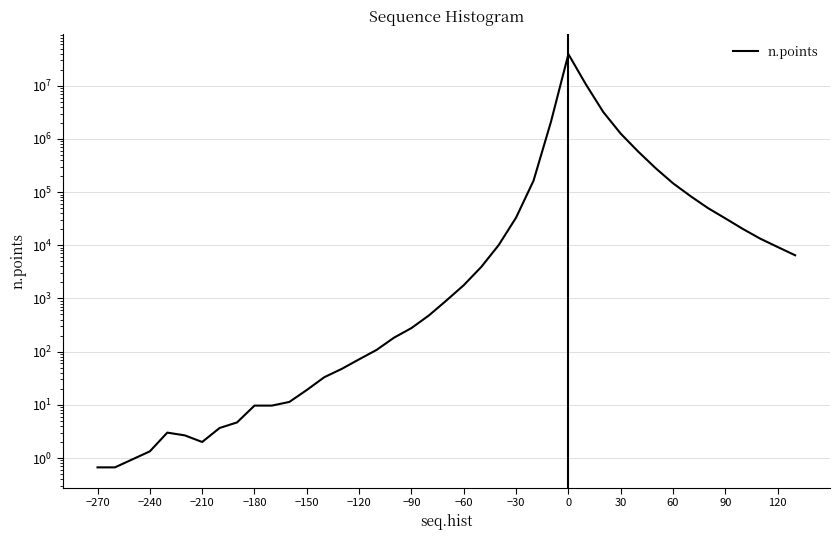

Reading right to left, extract all data points from this chart.

6485.7	9269.0	13309.3	20287.0	32002.0	50081.0	83996.0	146312.3	281811.0	578177.7	1255239.7	3199109.7	10632529.0	39174488.7	2097385.0	163368.0	33117.3	10042.7	3901.0	1775.3	912.3	478.7	277.3	183.0	107.7	71.7	47.3	33.0	19.0	11.3	9.7	9.7	4.7	3.7	2.0	2.7	3.0	1.3	0.7	0.7